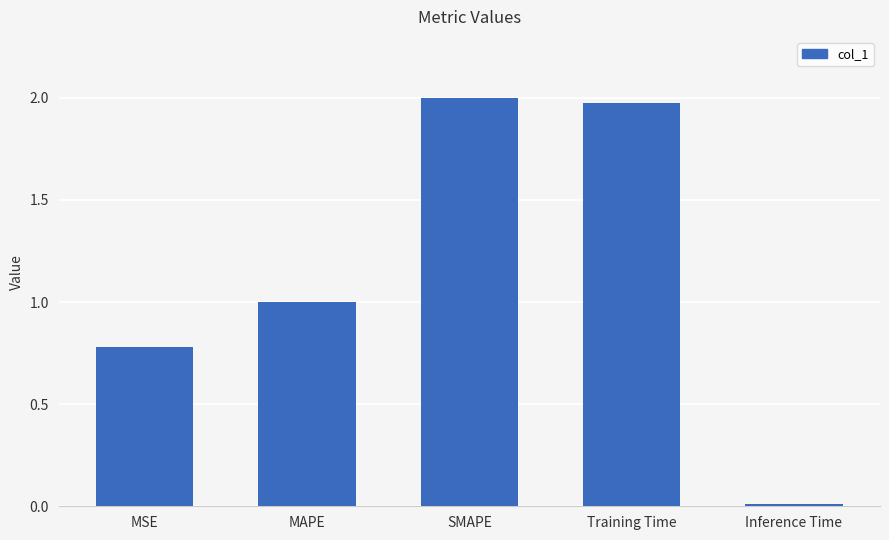

What is the sum of all values?

5.8